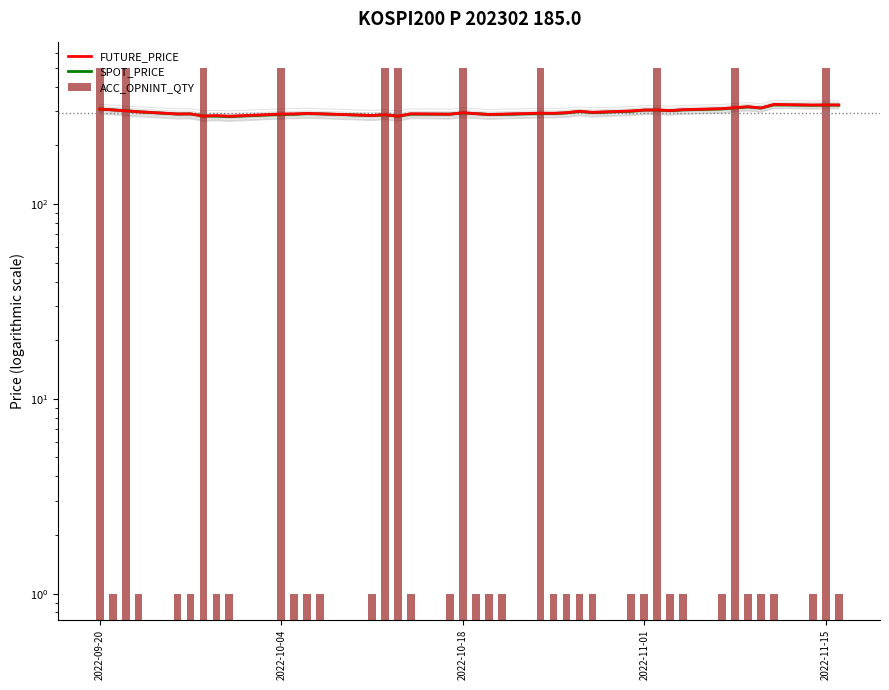

What is the minimum value shown in the chart?

1.0